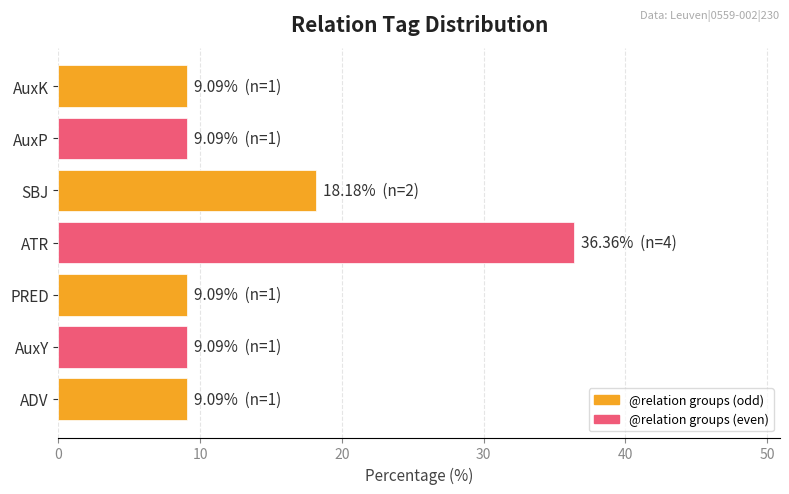

The value at AuxP is 9.1. True or false?

True